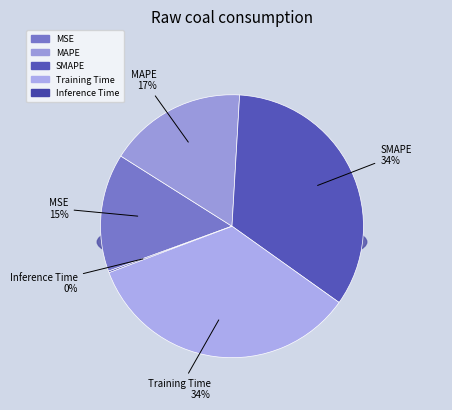

What is the largest slice in the pie chart?

Training Time